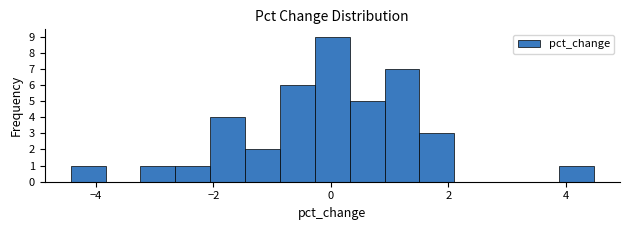

Read against the x-axis, roughly where is the centre of the tallest bar?

0.0